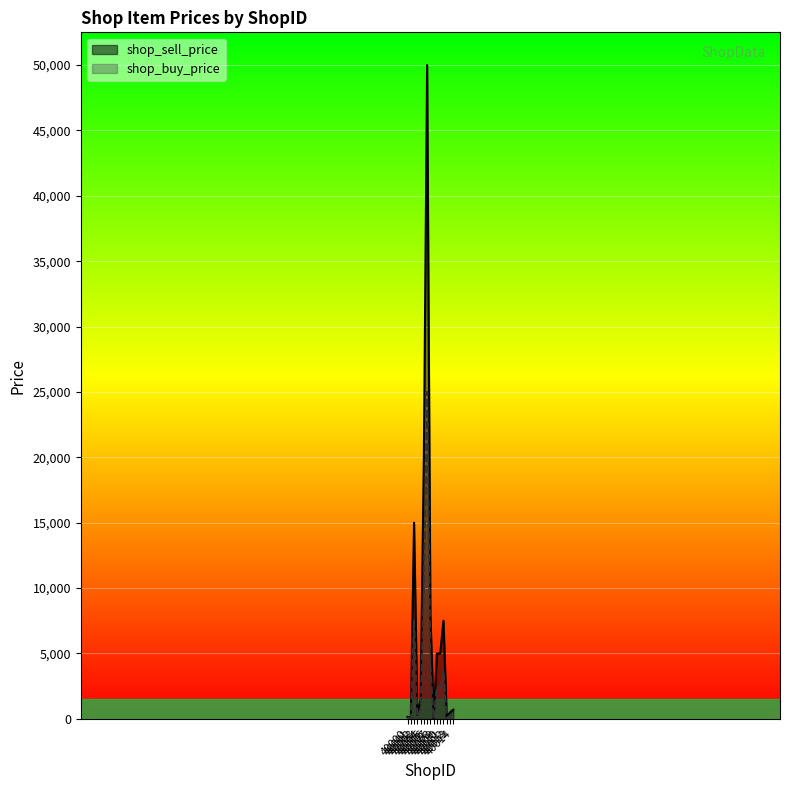

What is the value of the shop_sell_price point at the 10th from the left?

5000